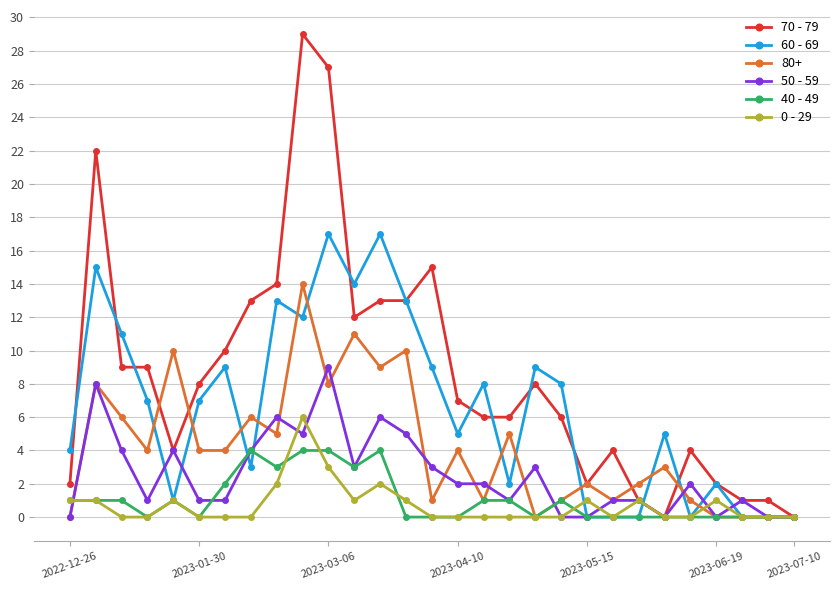

True or false: 80+ has more than 0 points higher than both neighbors.

True